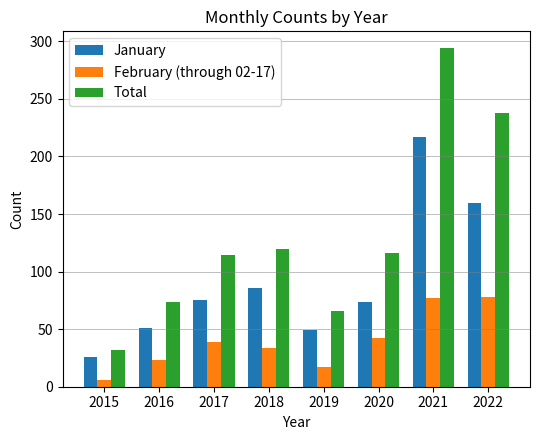

Rank the series by their average value, from highest to lowest.

Total, January, February (through 02-17)